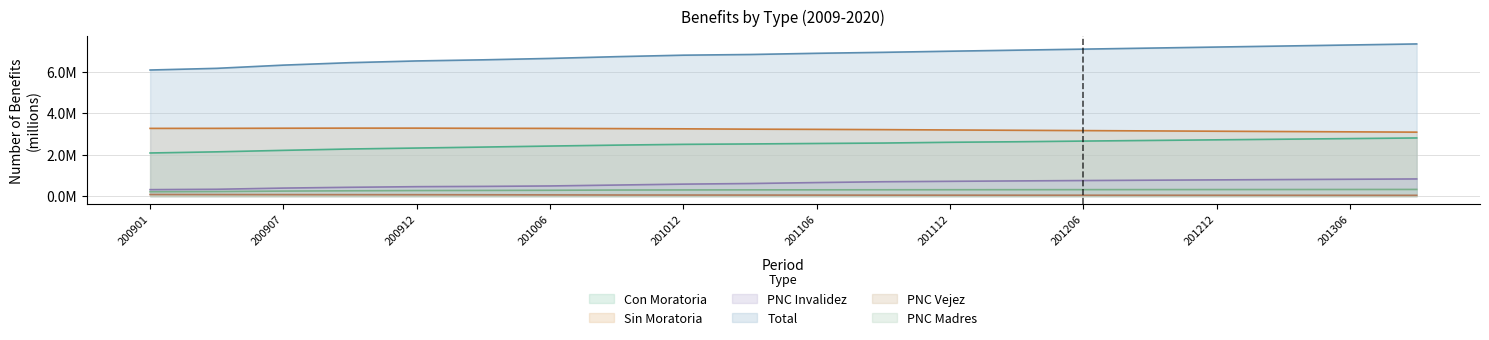

True or false: Total has more than 1 points higher than both neighbors.

False